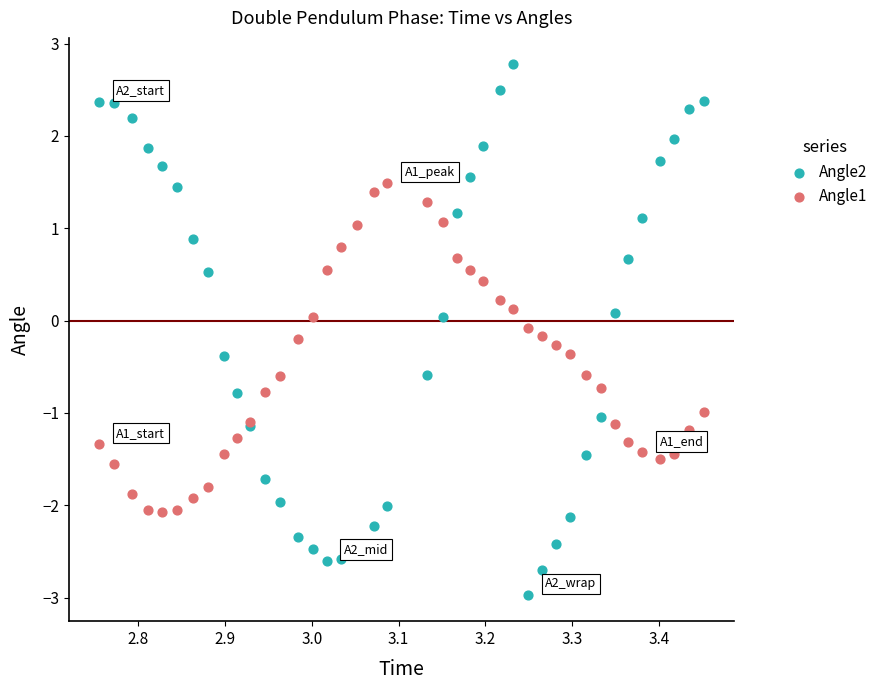

What is the X range (max minus min) for the scatter plot?

0.7